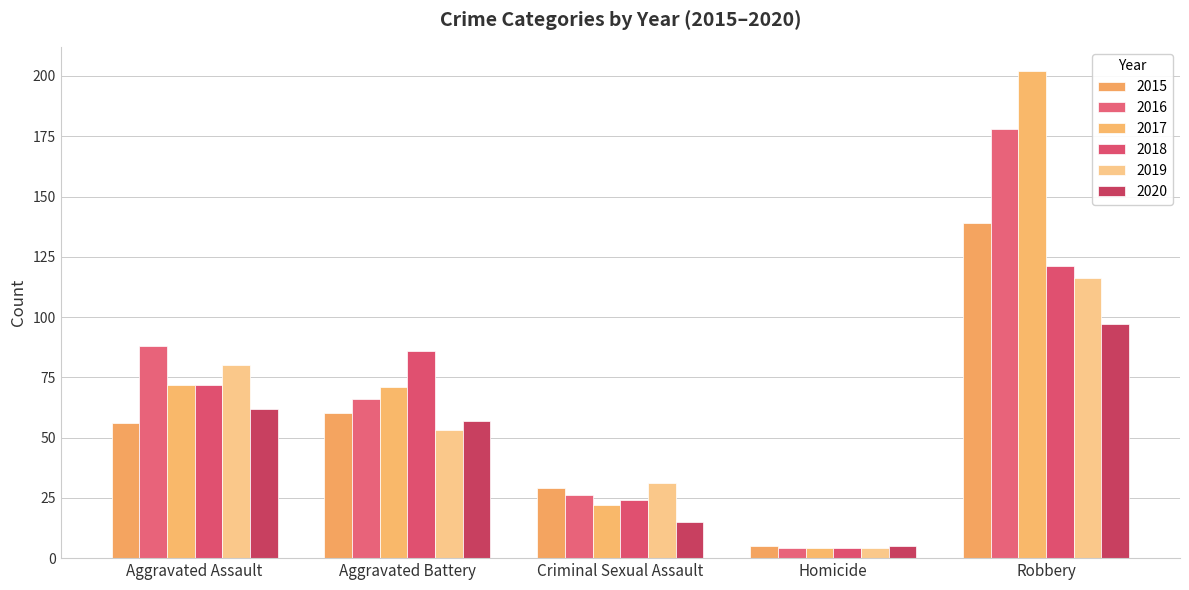

Rank the series at Homicide from lowest to highest value.

2016, 2017, 2018, 2019, 2015, 2020